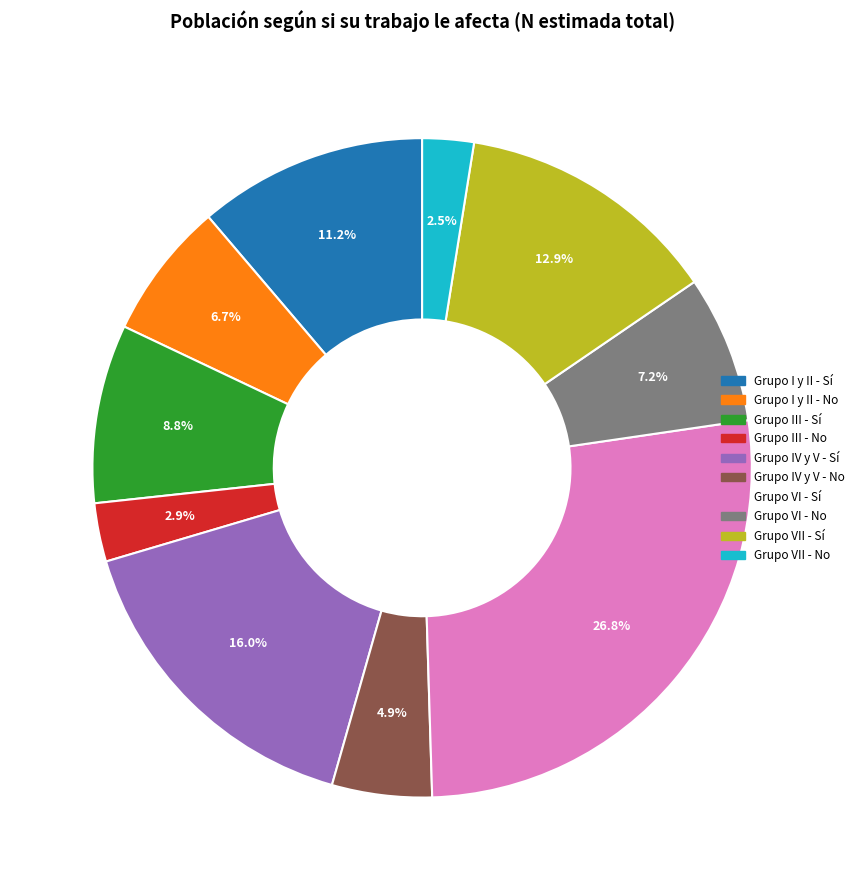

Which has a higher value, Grupo I y II - Sí or Grupo IV y V - Sí?

Grupo IV y V - Sí